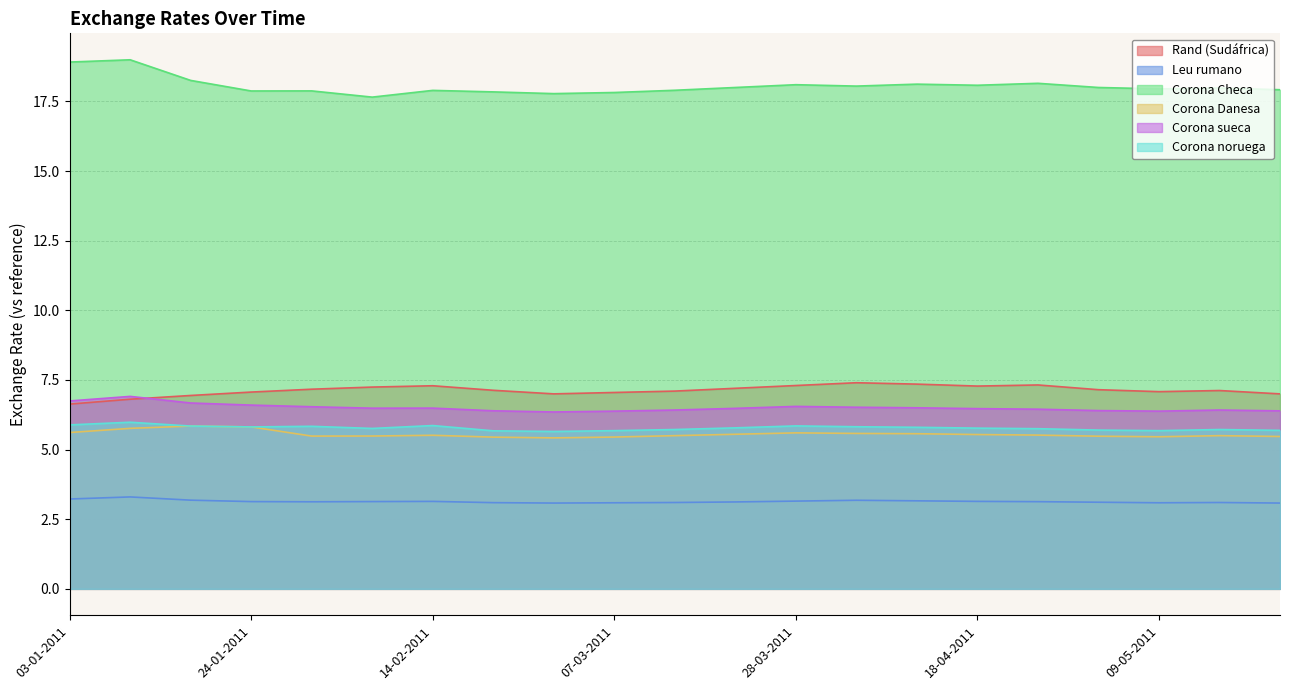

Which series changed the most between 25-04-2011 and 02-05-2011?

Rand (Sudáfrica)